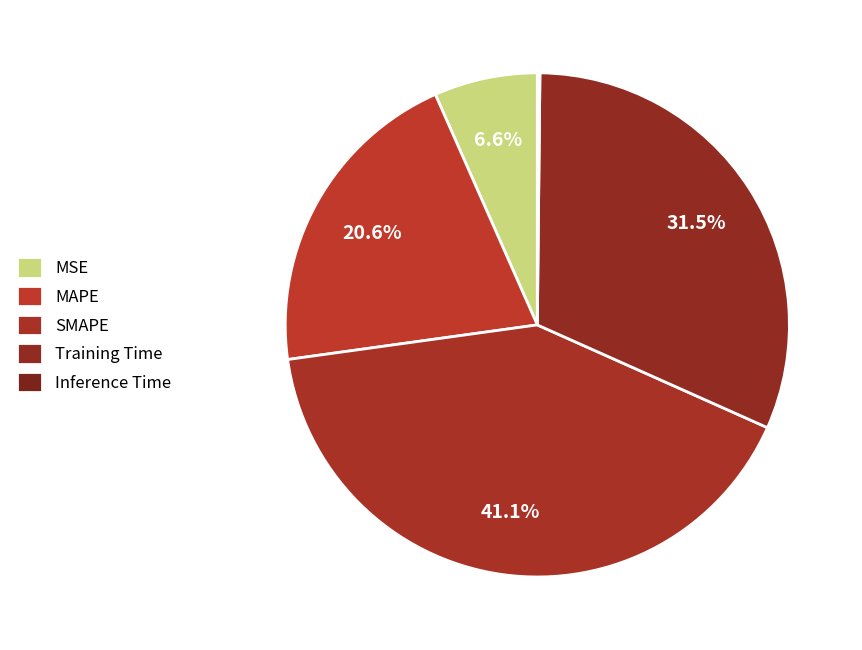

To the nearest percent, what is the difference between the Training Time and MAPE slice percentages?

11%